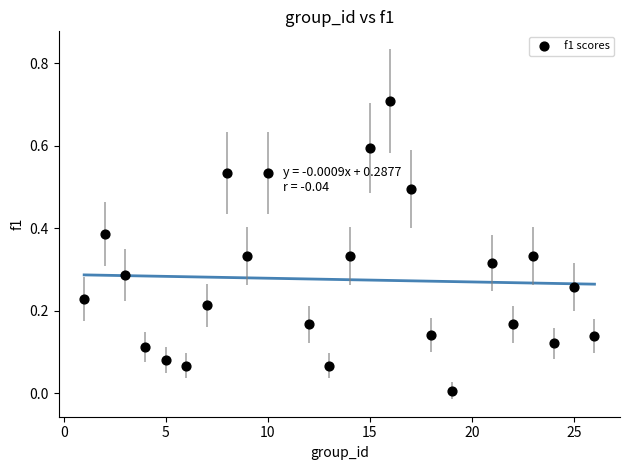

What is the range of Y values (max minus min)?

0.7